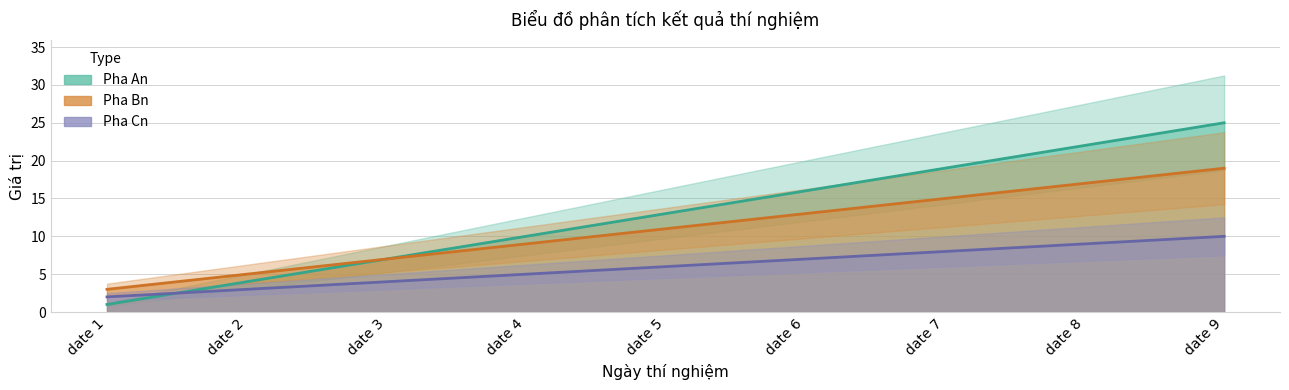

The Pha An series shows 0 at date 1. True or false?

False